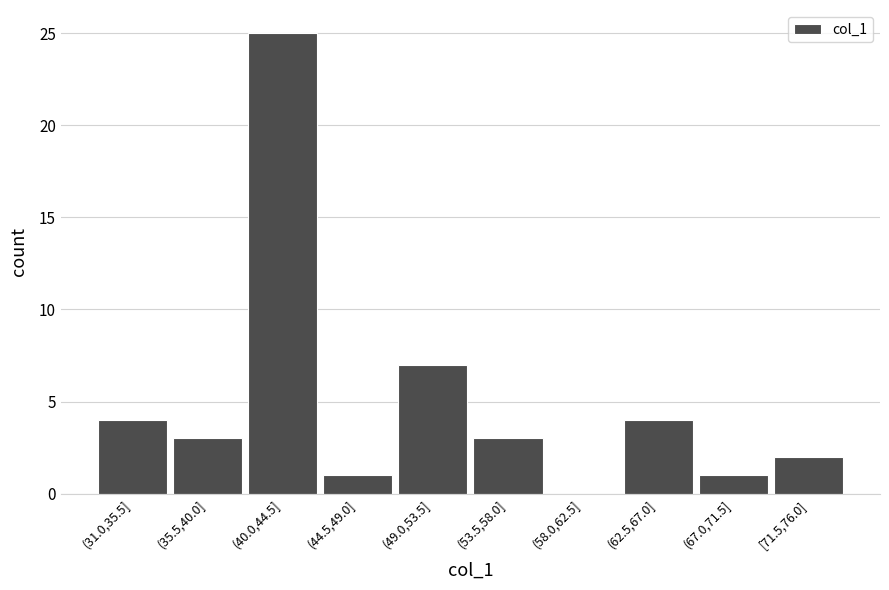

Reading right to left, what are all the values shown in this chart?

[71.5,76.0]=2	(67.0,71.5]=1	(62.5,67.0]=4	(58.0,62.5]=0	(53.5,58.0]=3	(49.0,53.5]=7	(44.5,49.0]=1	(40.0,44.5]=25	(35.5,40.0]=3	(31.0,35.5]=4